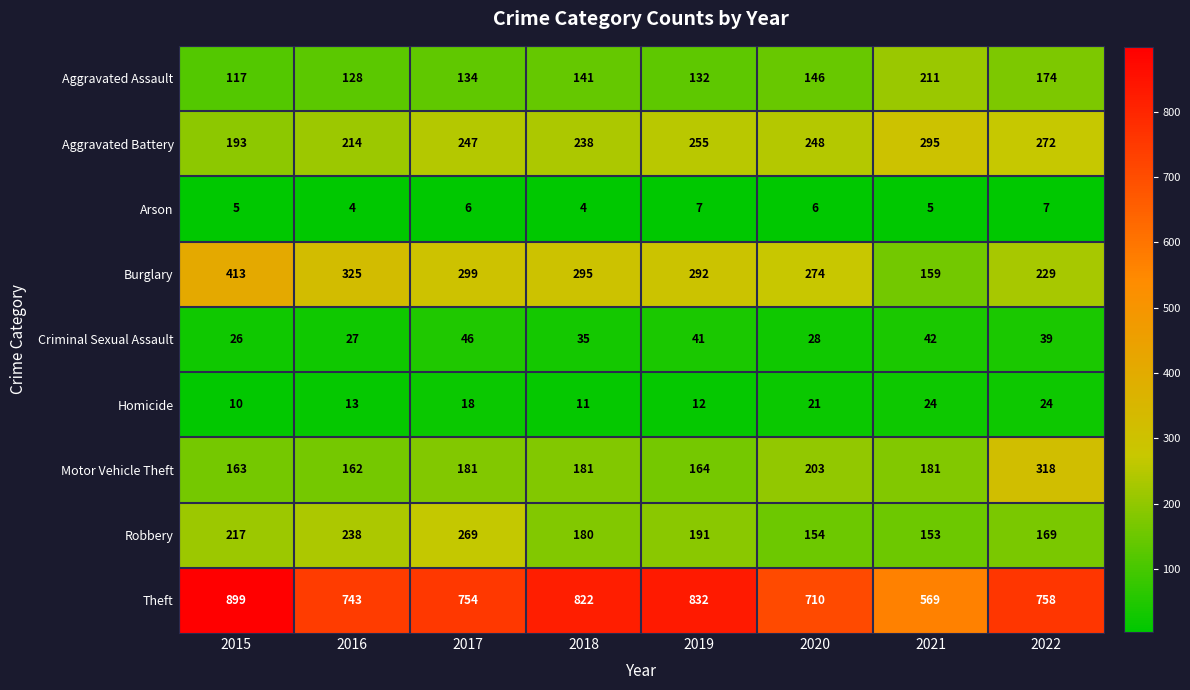

At 2015, list the series in order from smallest to largest.

Arson, Homicide, Criminal Sexual Assault, Aggravated Assault, Motor Vehicle Theft, Aggravated Battery, Robbery, Burglary, Theft